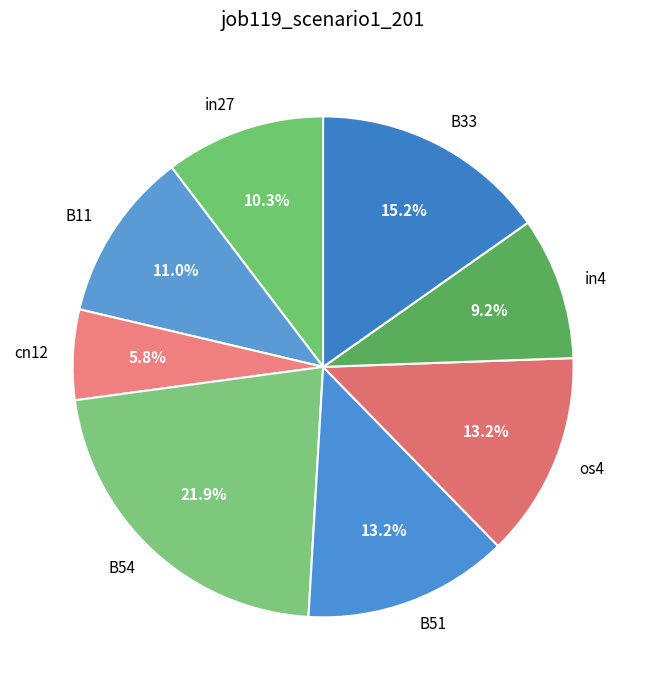

Is the sum of B33 and os4 greater than half?

No